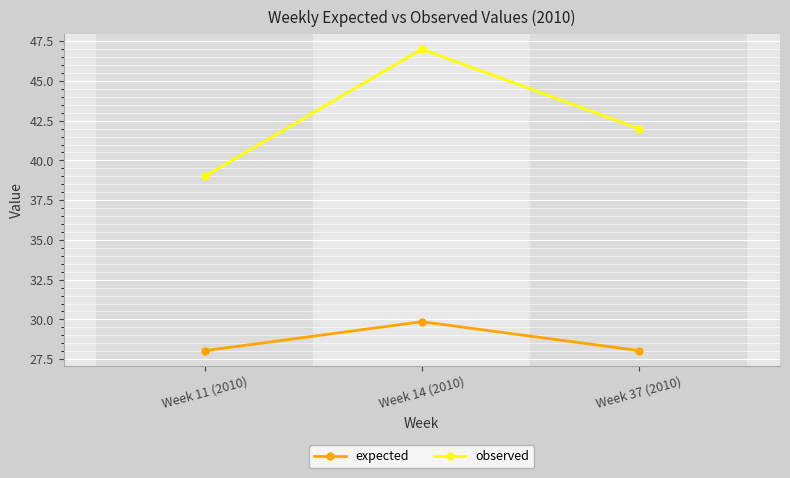

List the labels in order of observed value, largest first.

Week 14 (2010), Week 37 (2010), Week 11 (2010)